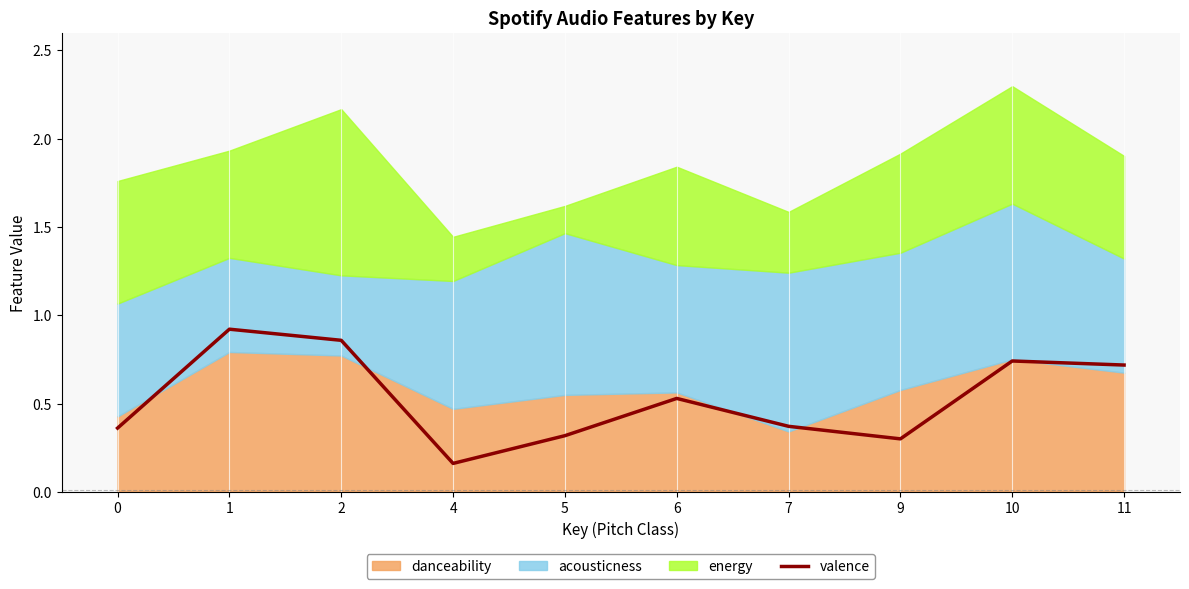

What is the change in value from 6 to 11?

+0.2